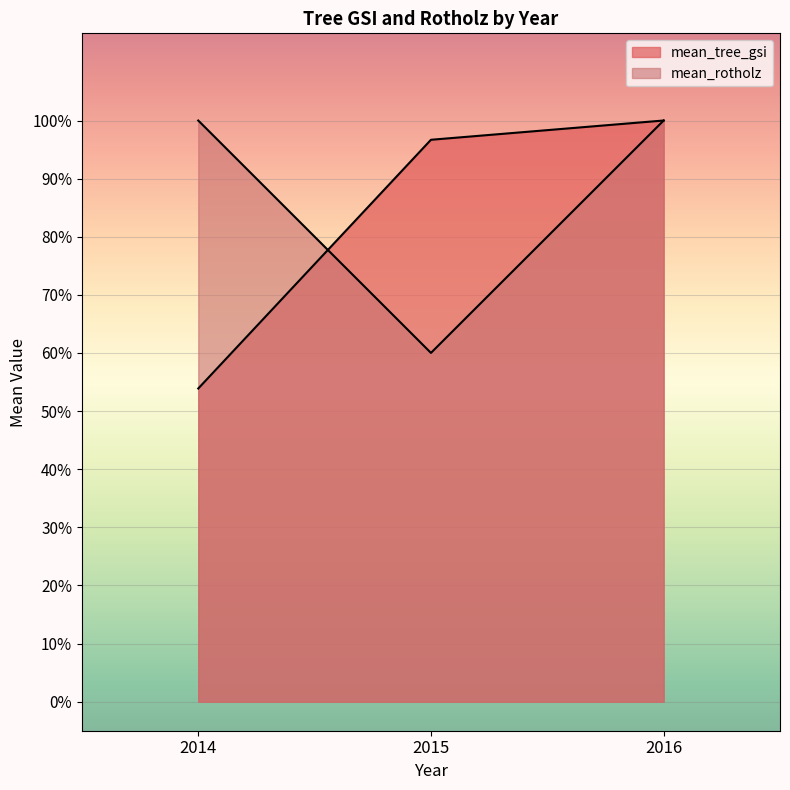

What is the difference between the maximum and minimum values in the mean_rotholz series?

0.4